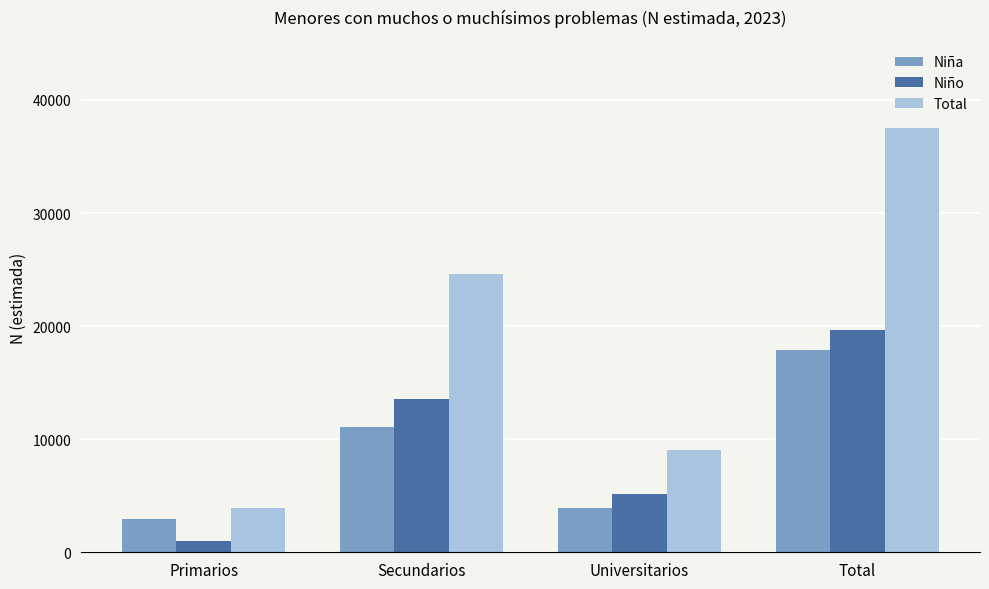

List the labels in order of Niña value, smallest first.

Primarios, Universitarios, Secundarios, Total